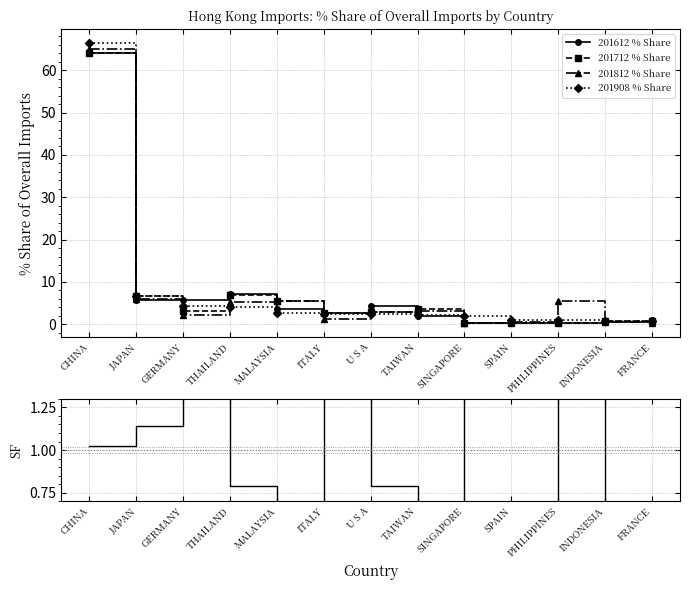

True or false: 201612 % Share has more than 2 points higher than both neighbors.

True